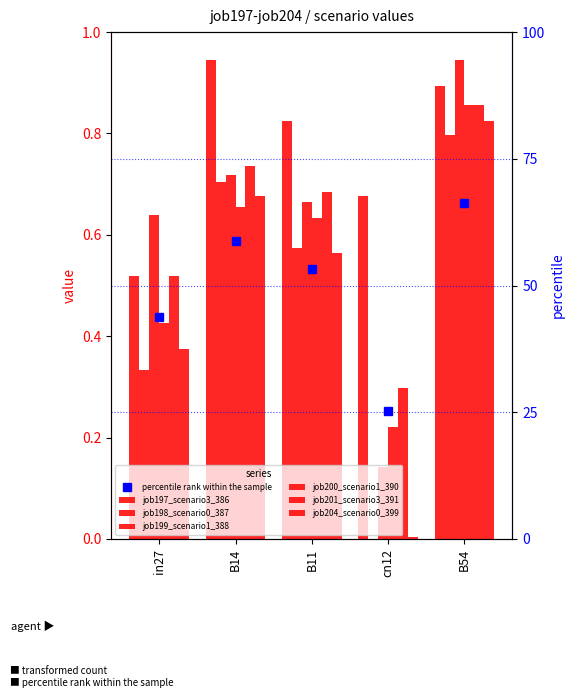

At which category is the sum across all series the highest?

B54